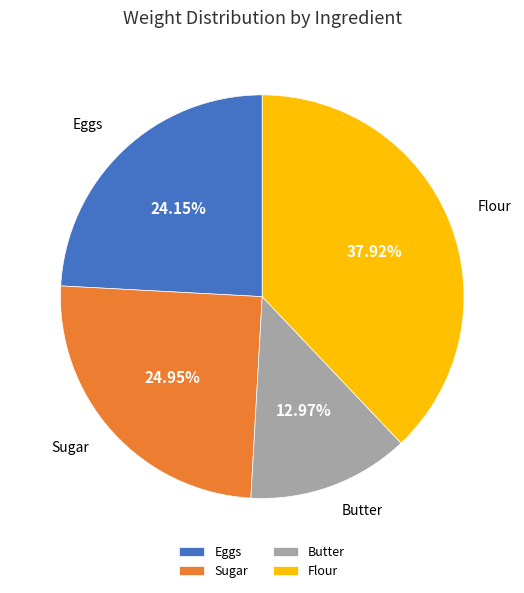

What percentage do Flour and Sugar together represent?

62.9%